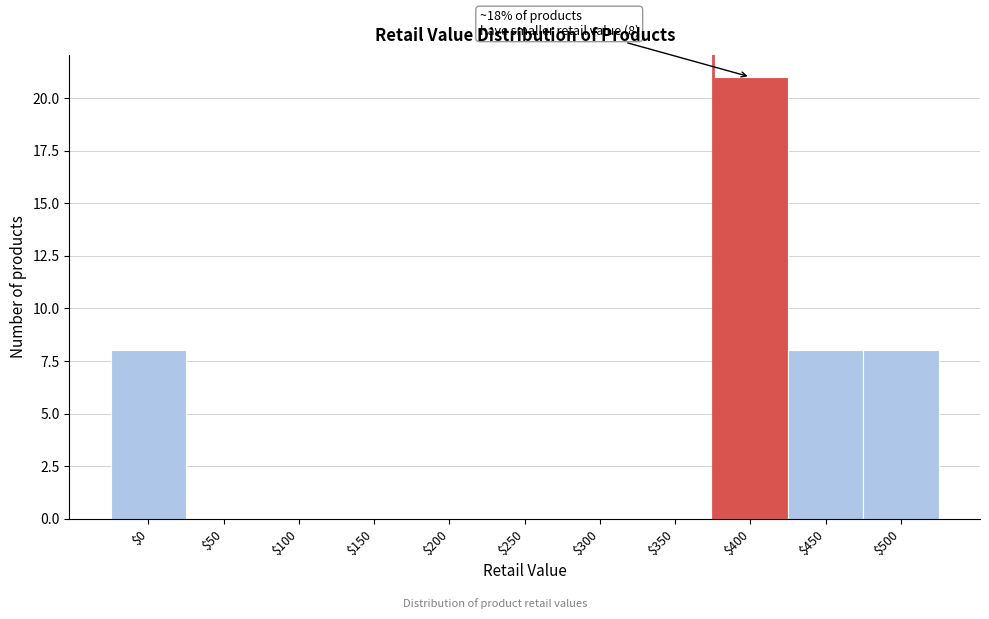

What is the sum of all values?

45